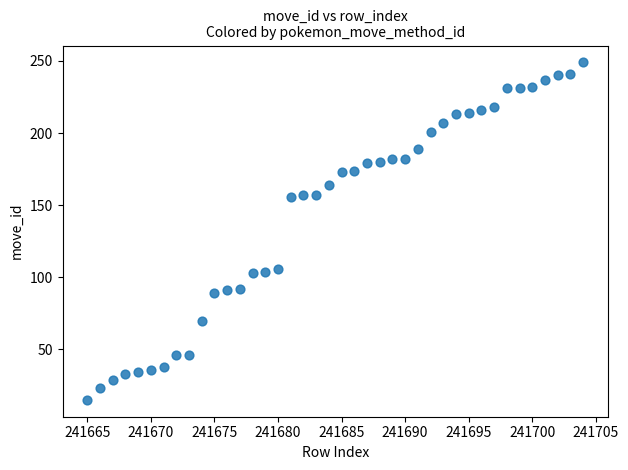

What is the range of X values (max minus min)?

39